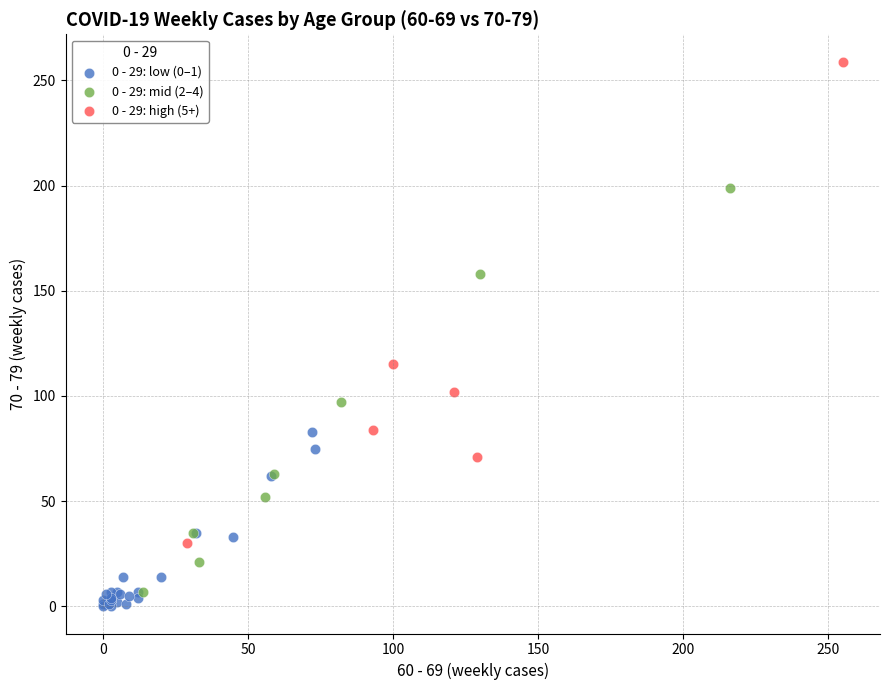

Which series reaches the maximum Y coordinate?

0 - 29: high (5+)